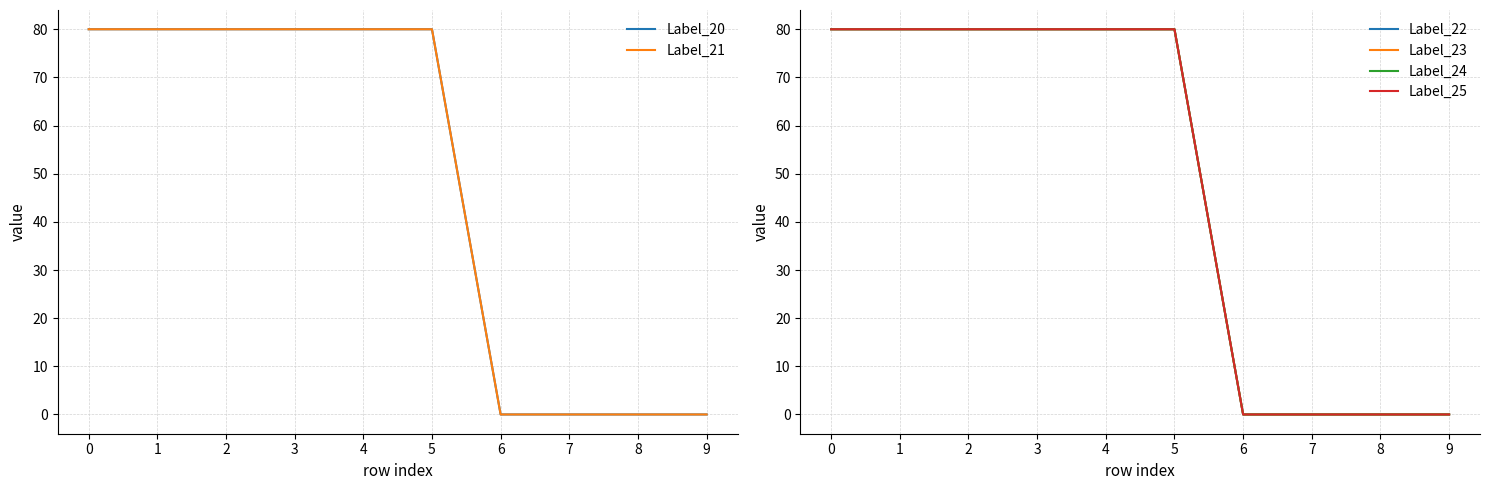

Reading left to right, transcribe all the data shown in this chart.

Label_20: 80	80	80	80	80	80	0	0	0	0
Label_21: 80	80	80	80	80	80	0	0	0	0
Label_22: 80	80	80	80	80	80	0	0	0	0
Label_23: 80	80	80	80	80	80	0	0	0	0
Label_24: 80	80	80	80	80	80	0	0	0	0
Label_25: 80	80	80	80	80	80	0	0	0	0